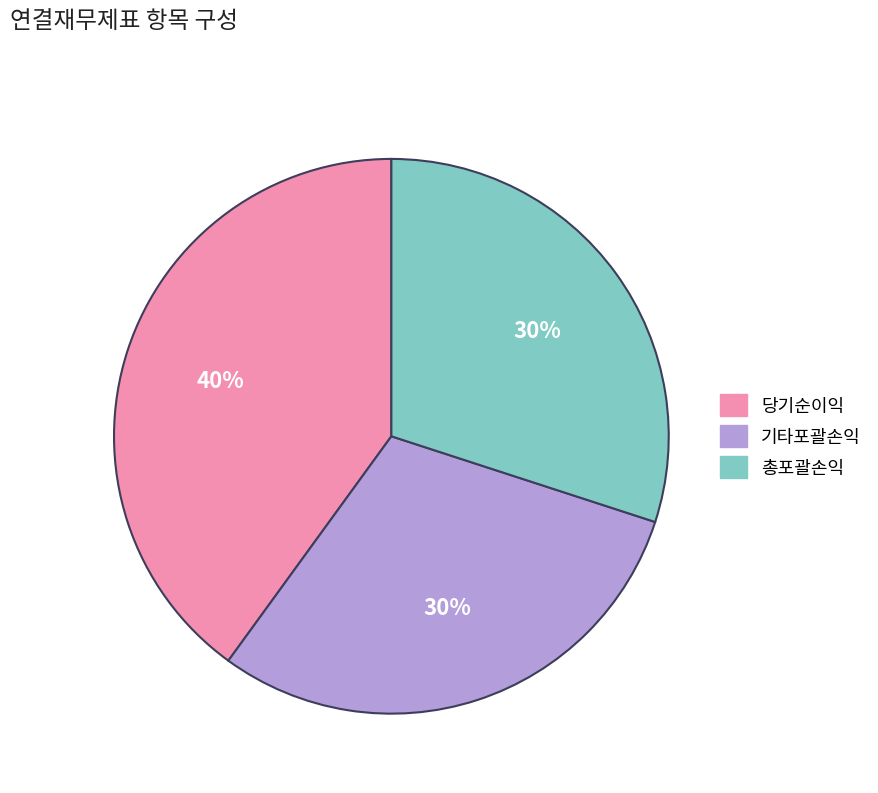

Count the number of slices in the pie.

3